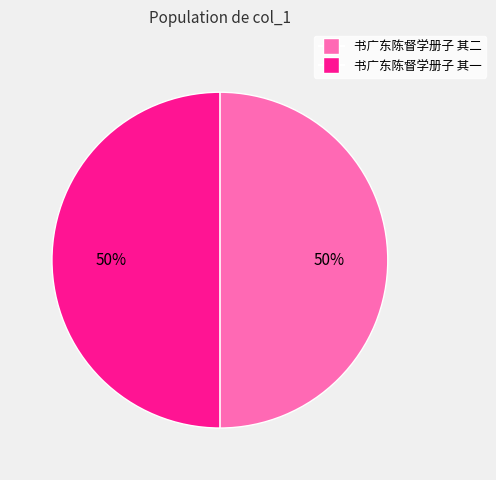

Combined, do 书广东陈督学册子 其二 and 书广东陈督学册子 其一 account for over 50%?

Yes